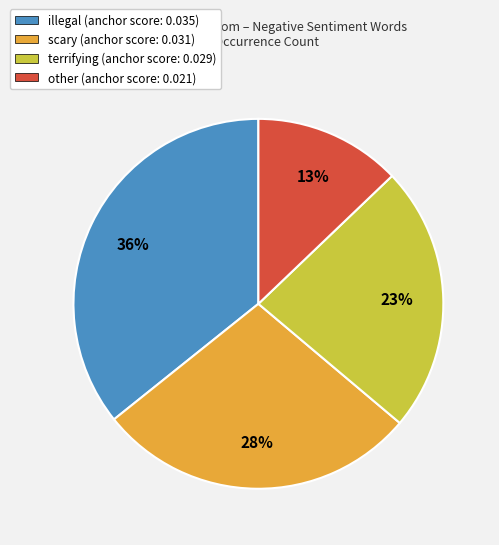

To the nearest percent, what is the average slice percentage?

25%